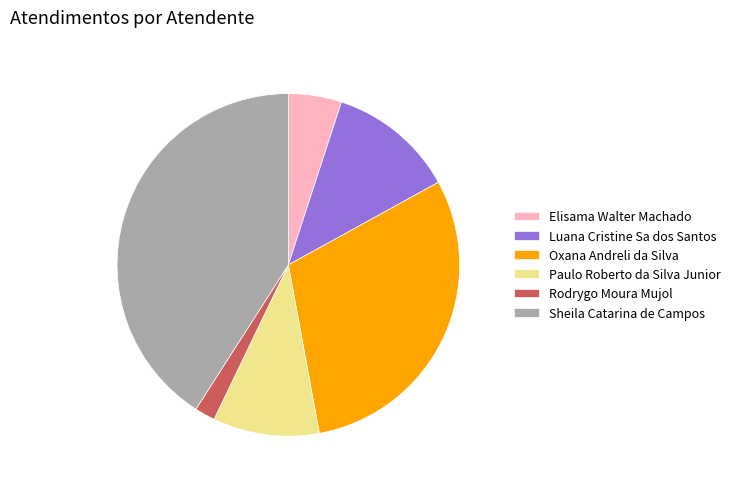

Combined, do Luana Cristine Sa dos Santos and Paulo Roberto da Silva Junior account for over 50%?

No